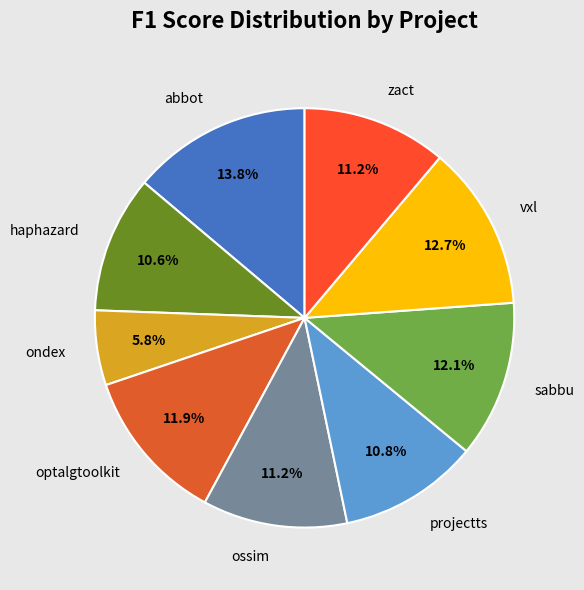

How many segments does this pie chart have?

9